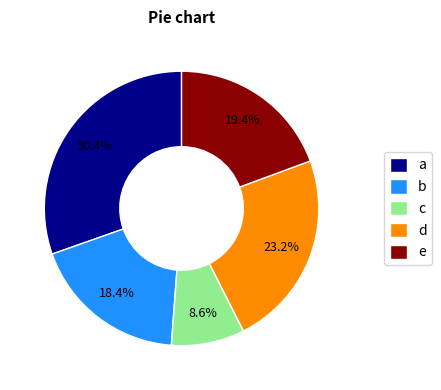

Is there a majority slice in this chart?

No